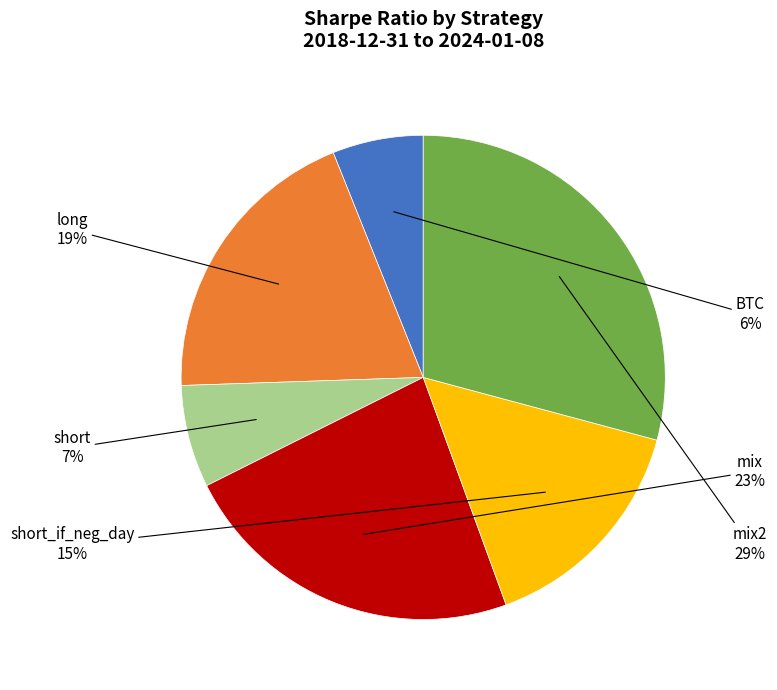

To the nearest percent, what is the combined percentage of short_if_neg_day and mix?

38%